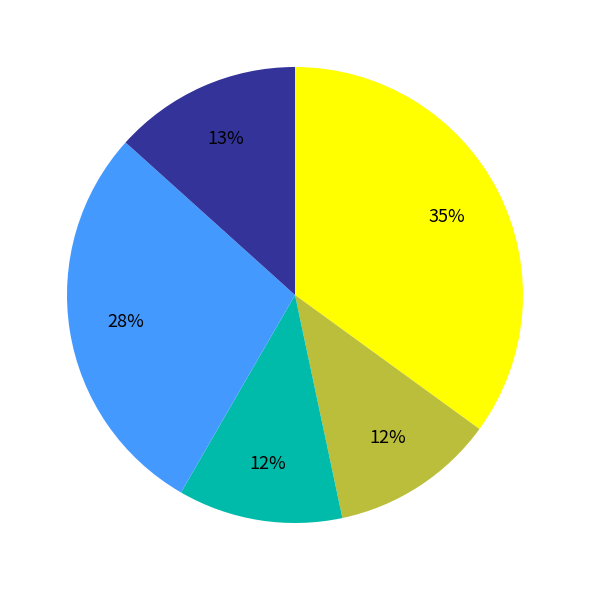

Is there a majority slice in this chart?

No